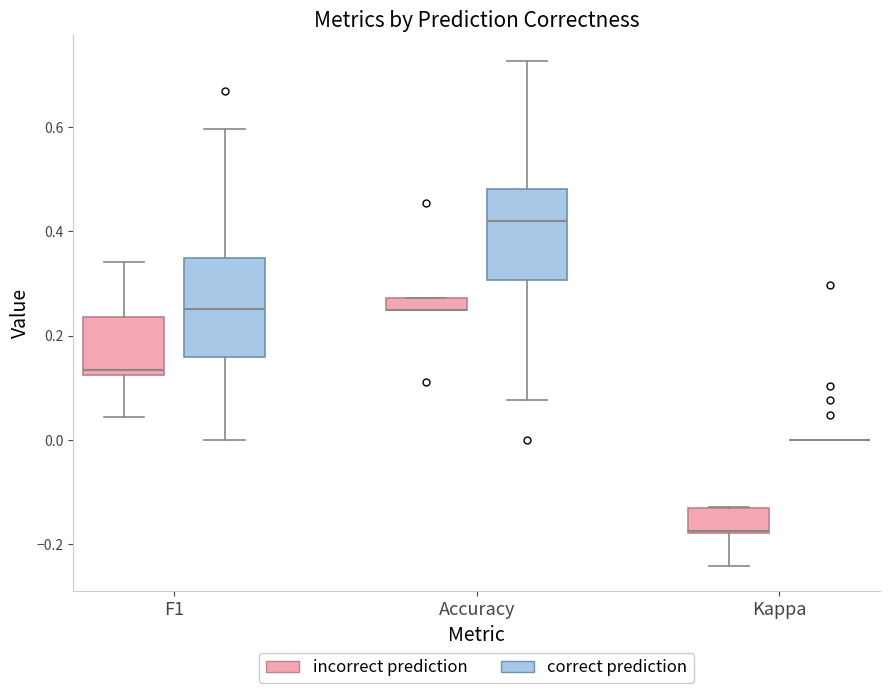

Where is the lower edge of the box for Accuracy (incorrect prediction) on the y-axis? The values are not printed on the chart, so give them approximately, as read against the axis.

0.26